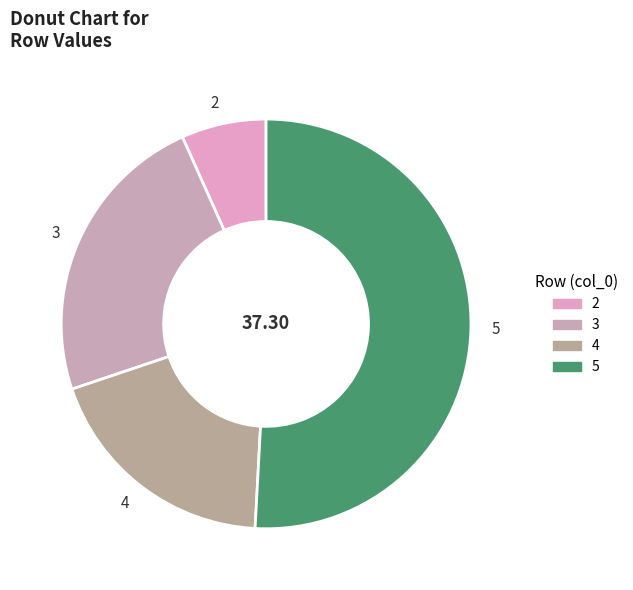

Approximately how many times larger is the value at 3 compared to 2?

3.5